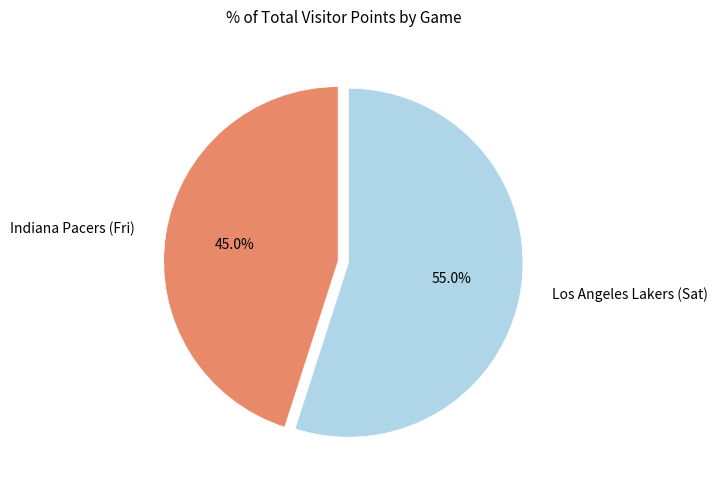

How many slices are in this pie chart?

2